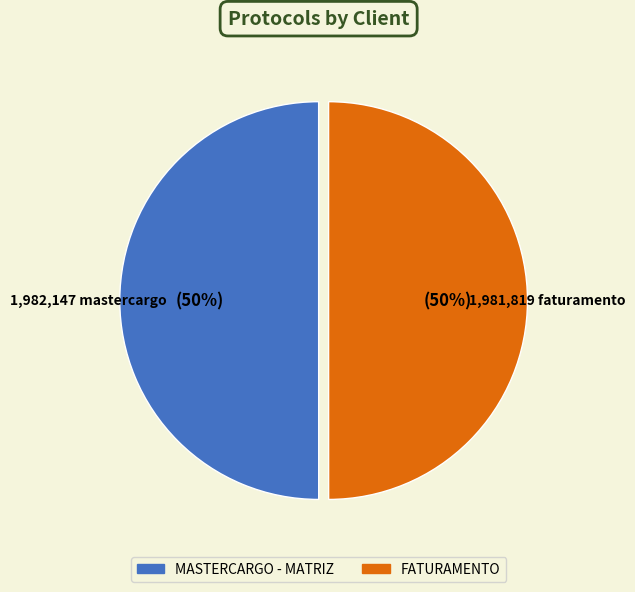

To the nearest percent, what portion does FATURAMENTO represent?

50%